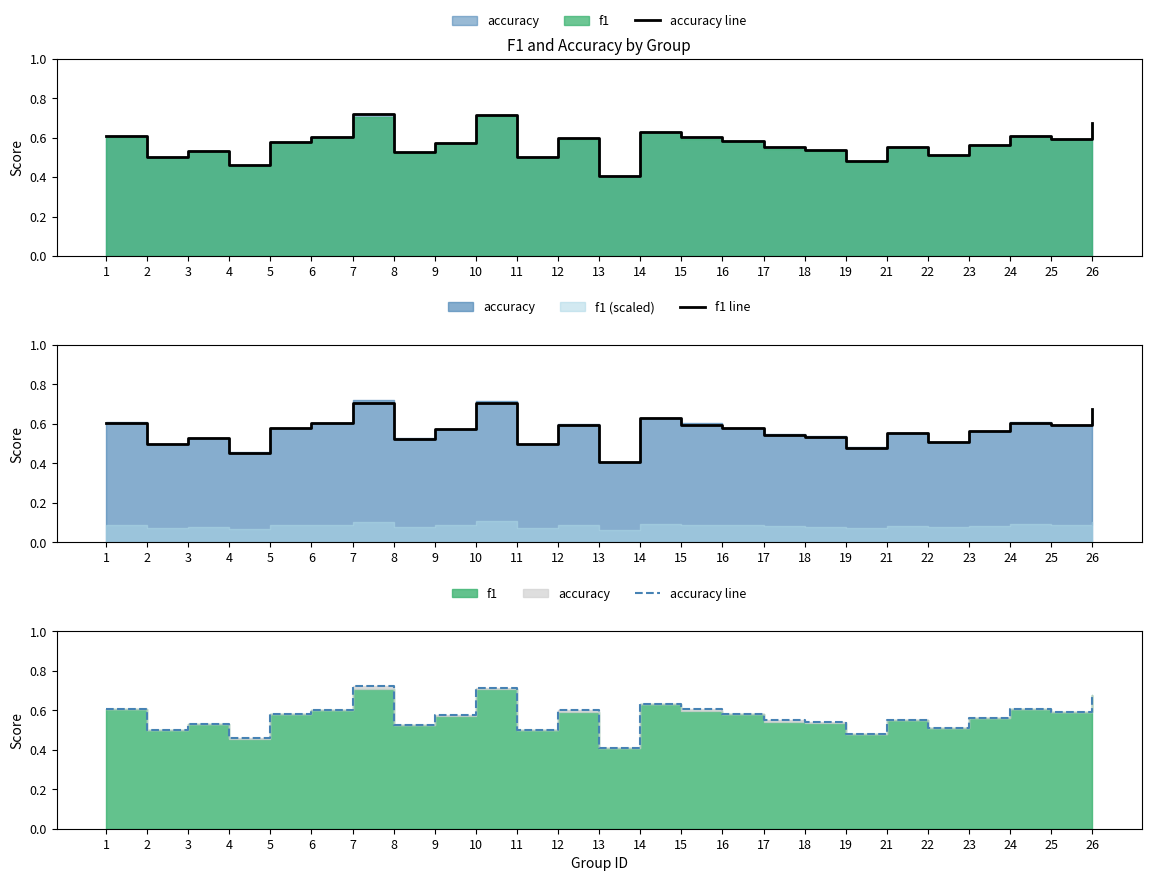

True or false: accuracy line has more than 1 interior local peaks.

True